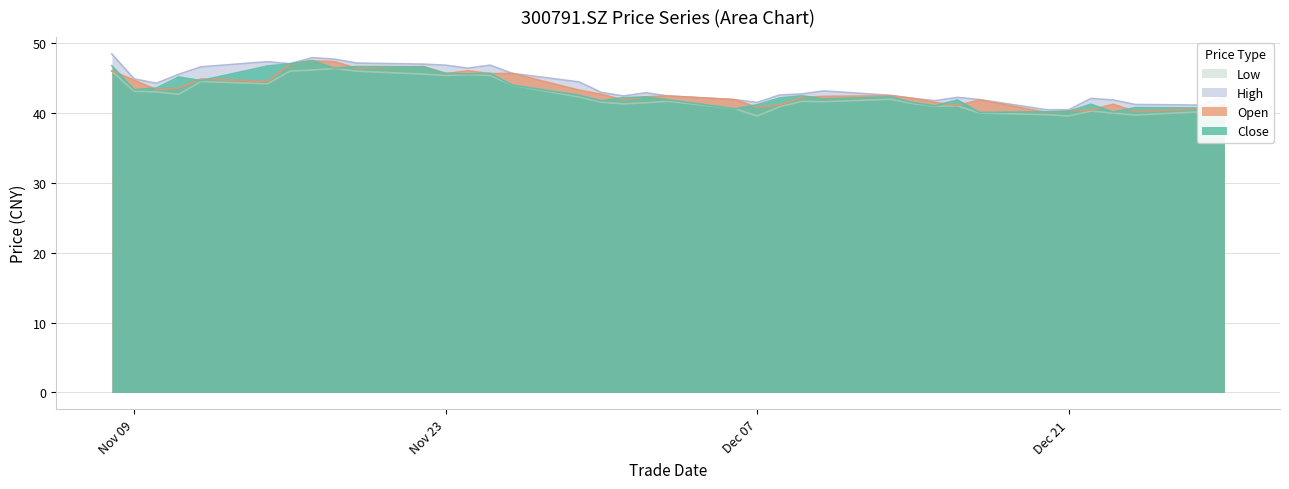

True or false: close has a value of 72.1 at 20211124.

False